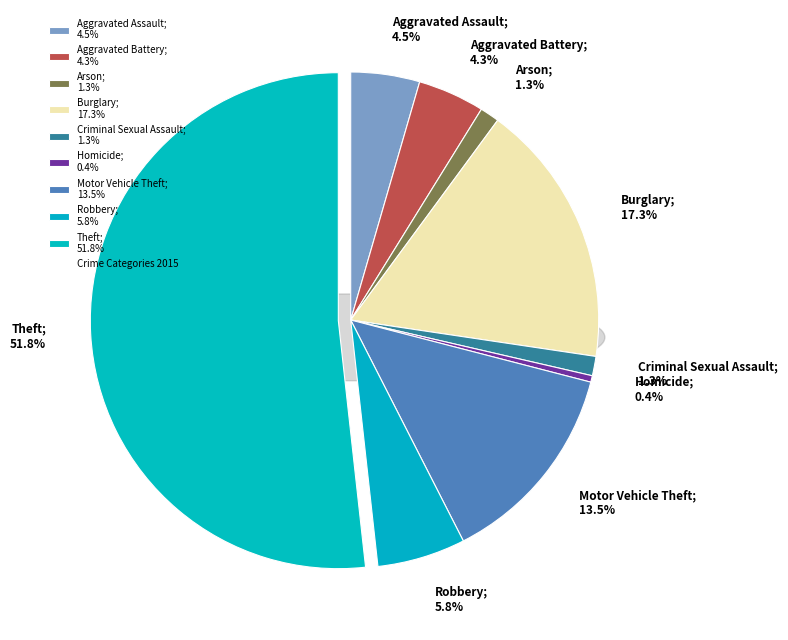

To the nearest percent, what is the difference between the Aggravated Battery and Theft slice percentages?

47%